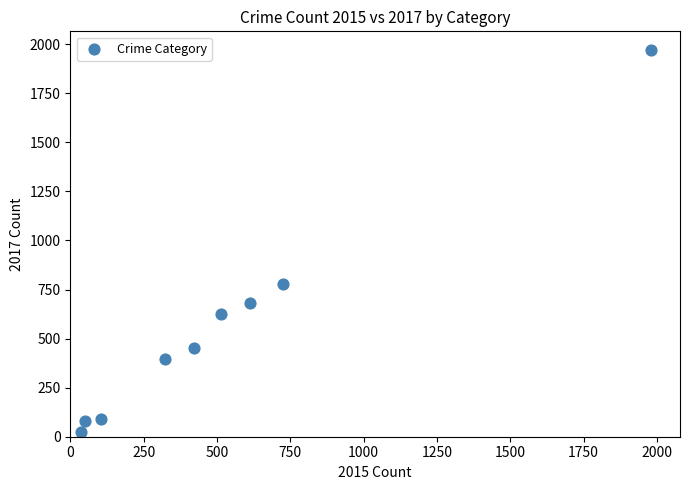

What is the range of Y values (max minus min)?

1945